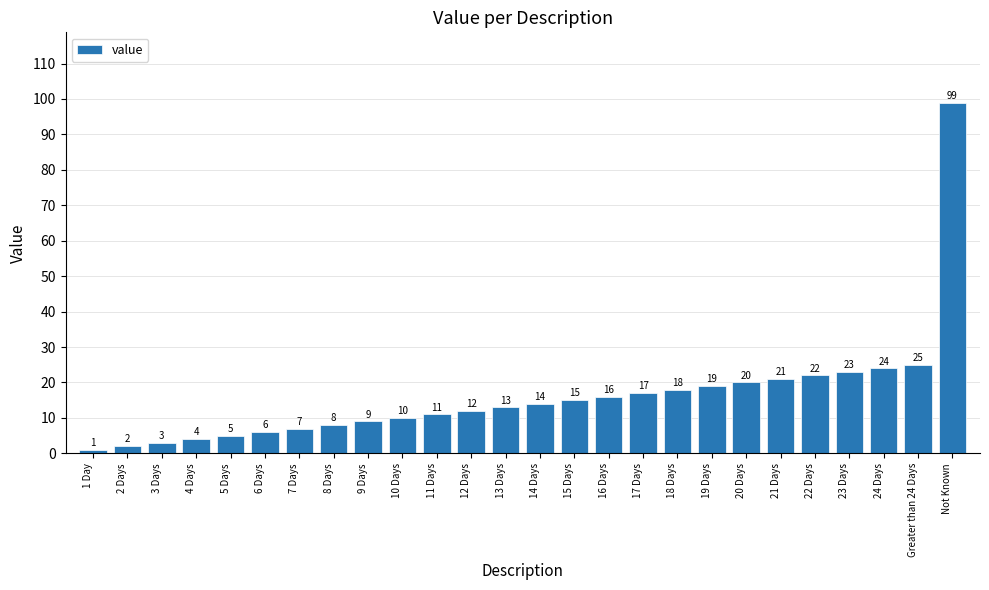

What is the average value?

16